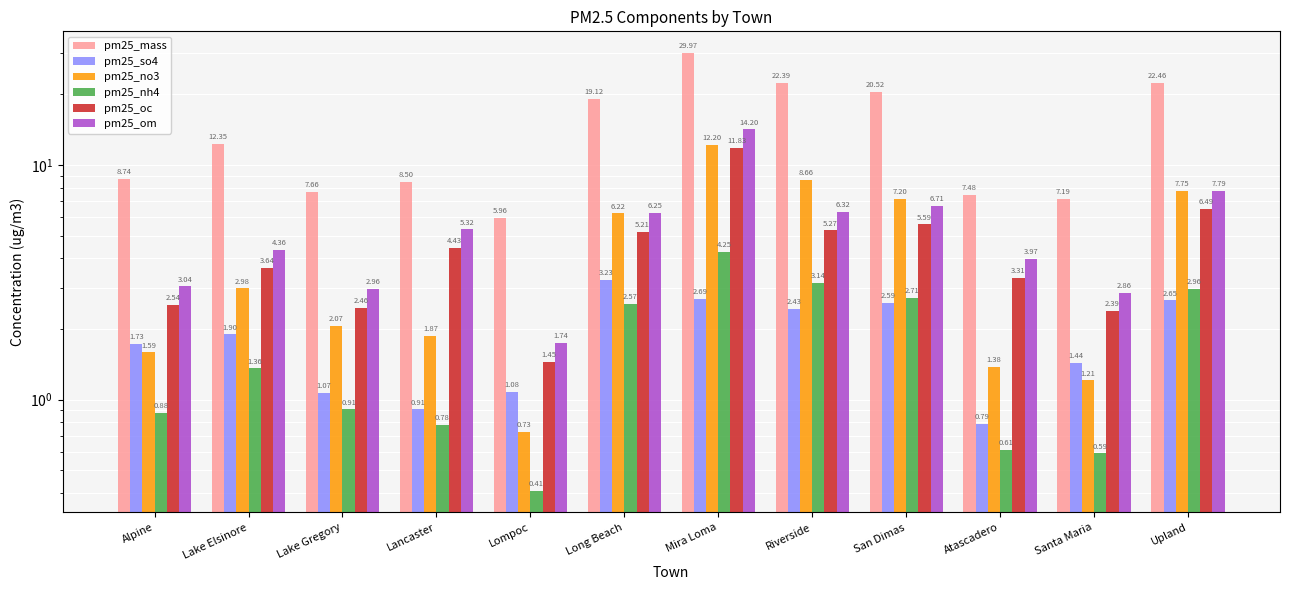

The value of pm25_om at Lancaster is 5.3. True or false?

True